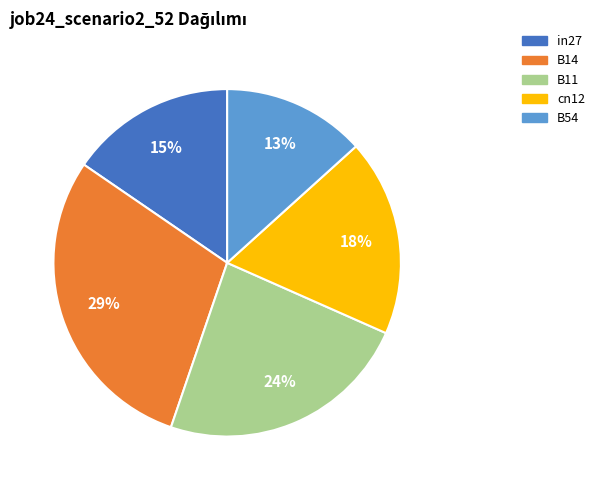

To the nearest percent, what is the combined percentage of B54 and B11?

37%